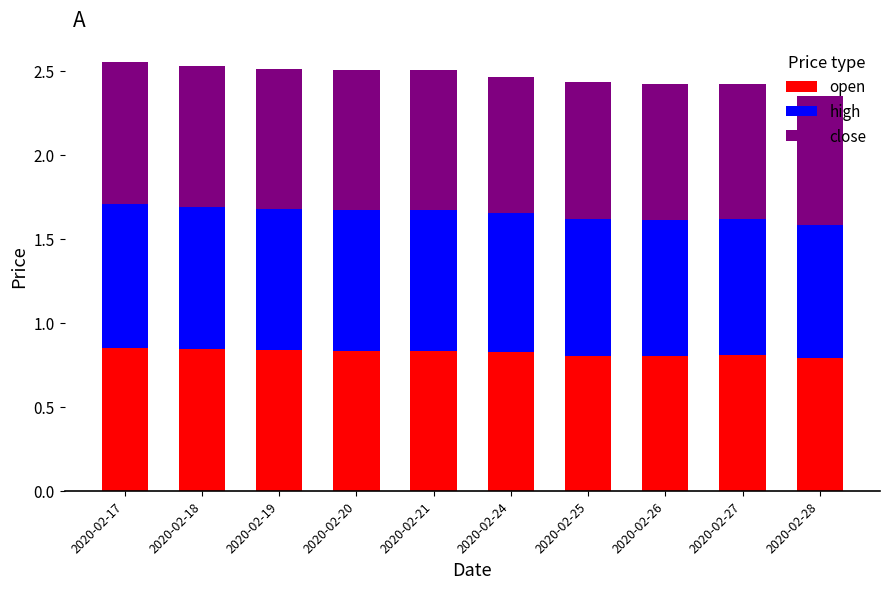

The open series shows 0.8 at 2020-02-17. True or false?

True